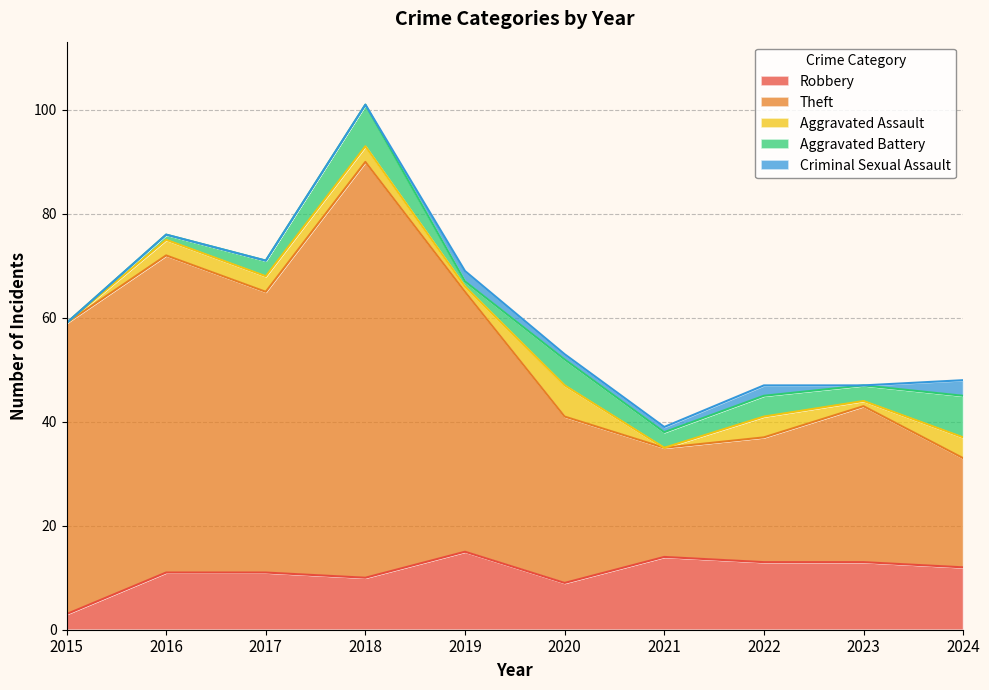

True or false: Aggravated Battery and Theft cross at least once.

False